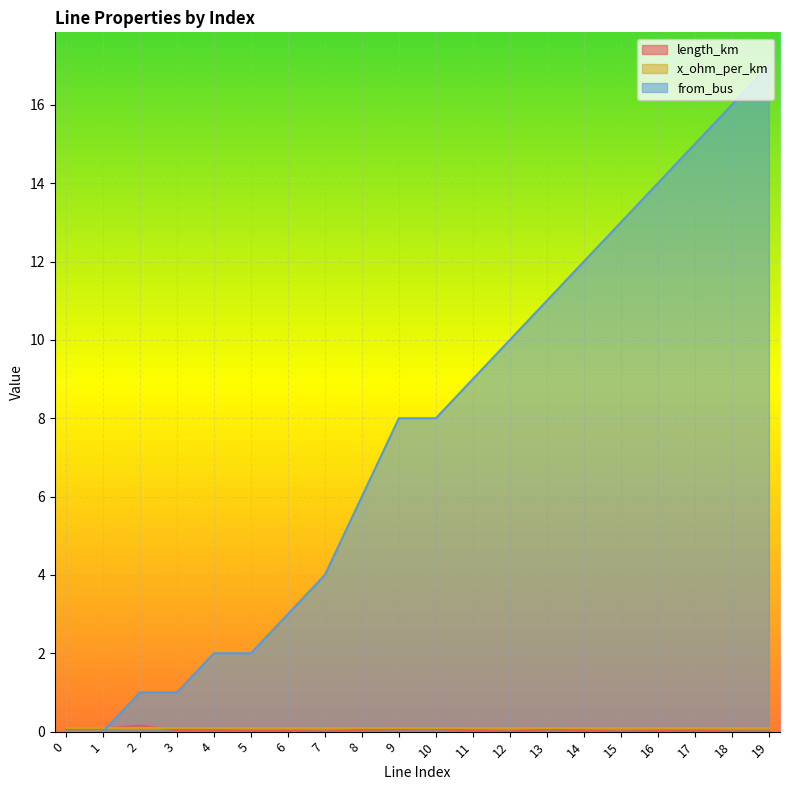

How many lines are shown in the chart?

3